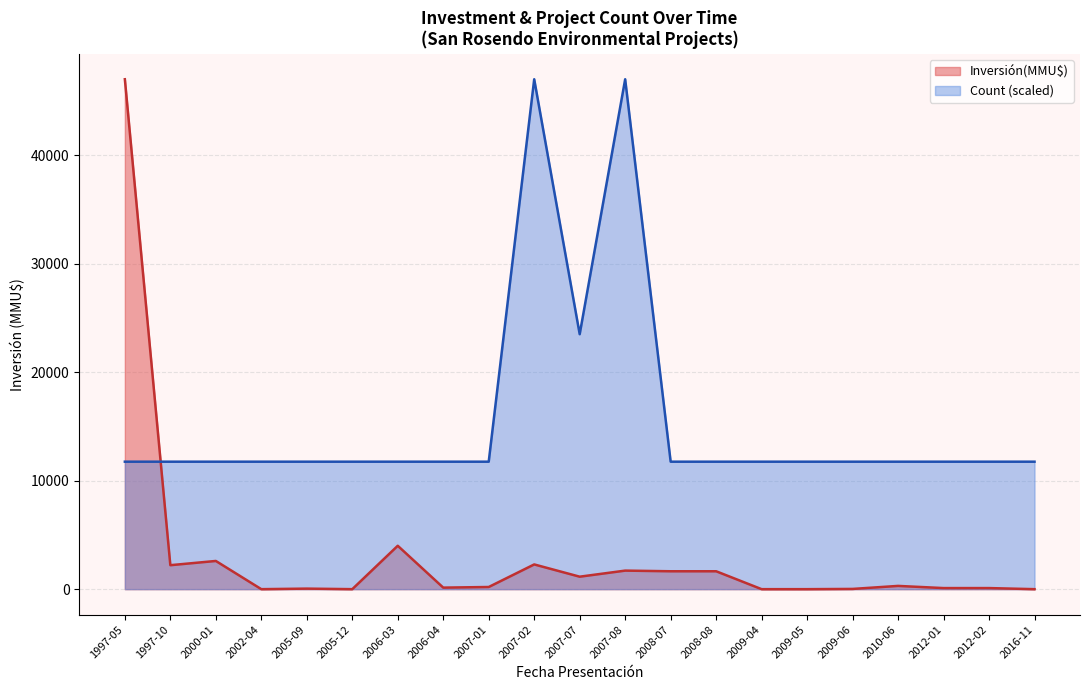

What are all the series names shown in the legend?

Inversión(MMU$), Count (scaled)